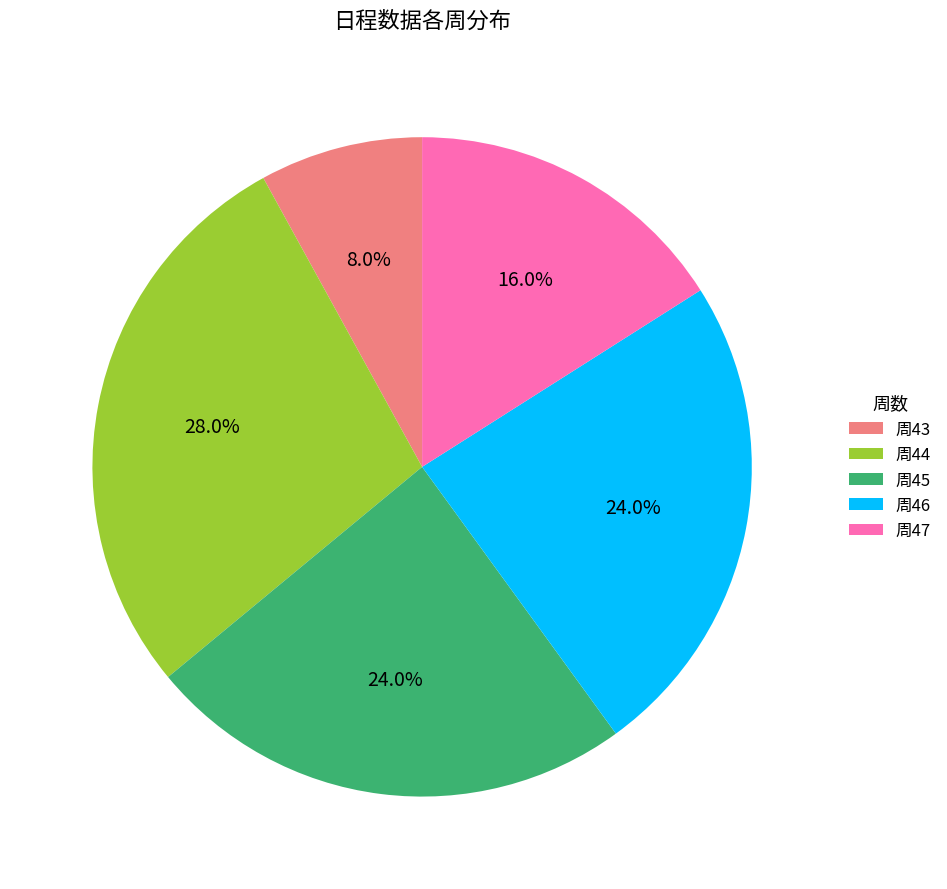

Do 周46 and 周45 together represent more than half of the pie?

No